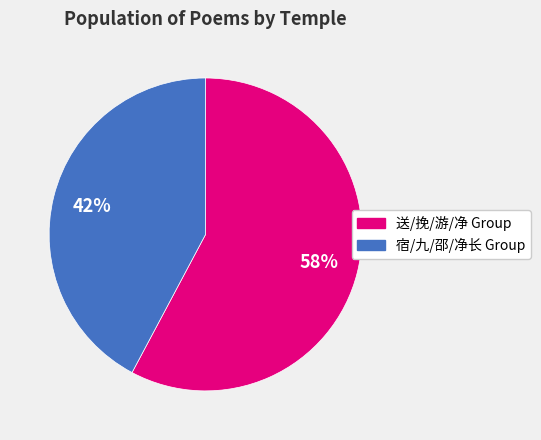

What is the ratio of the value at 送/挽/游/净 Group to the value at 宿/九/邵/净长 Group?

1.4